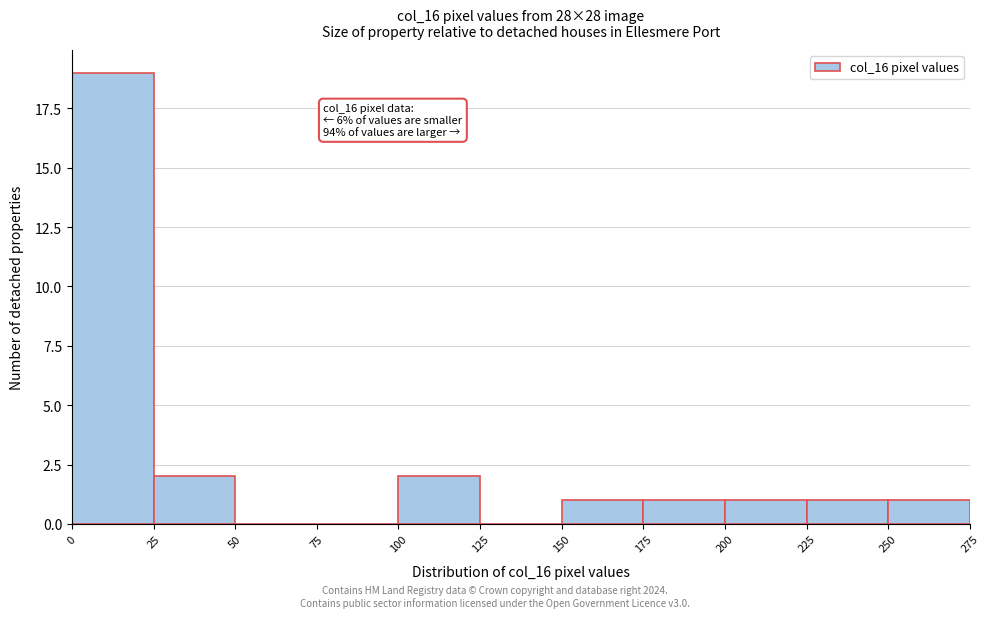

Which range on the x-axis has the tallest bar?

0 to 25